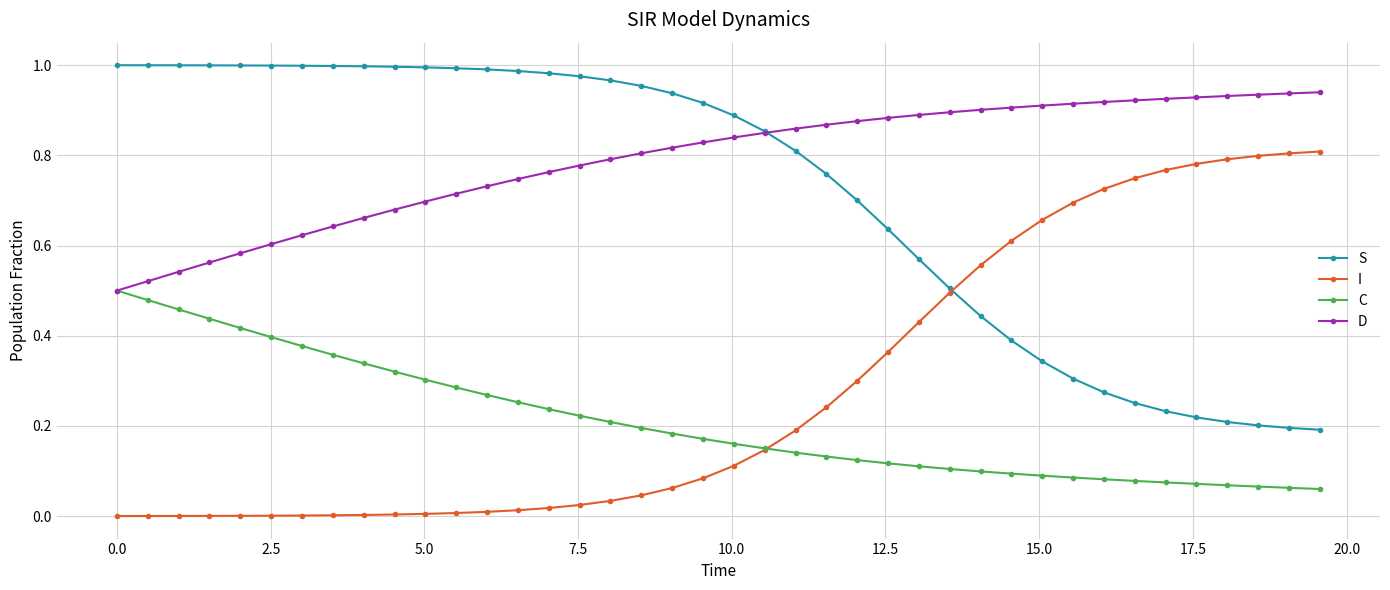

True or false: I and D intersect in this chart.

False